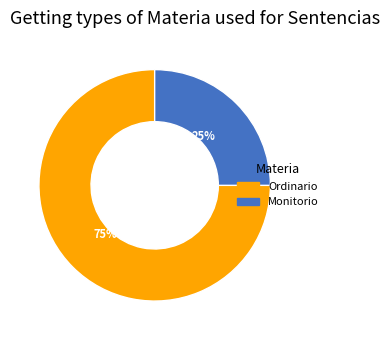

The Monitorio slice represents 36% of the pie. True or false?

False